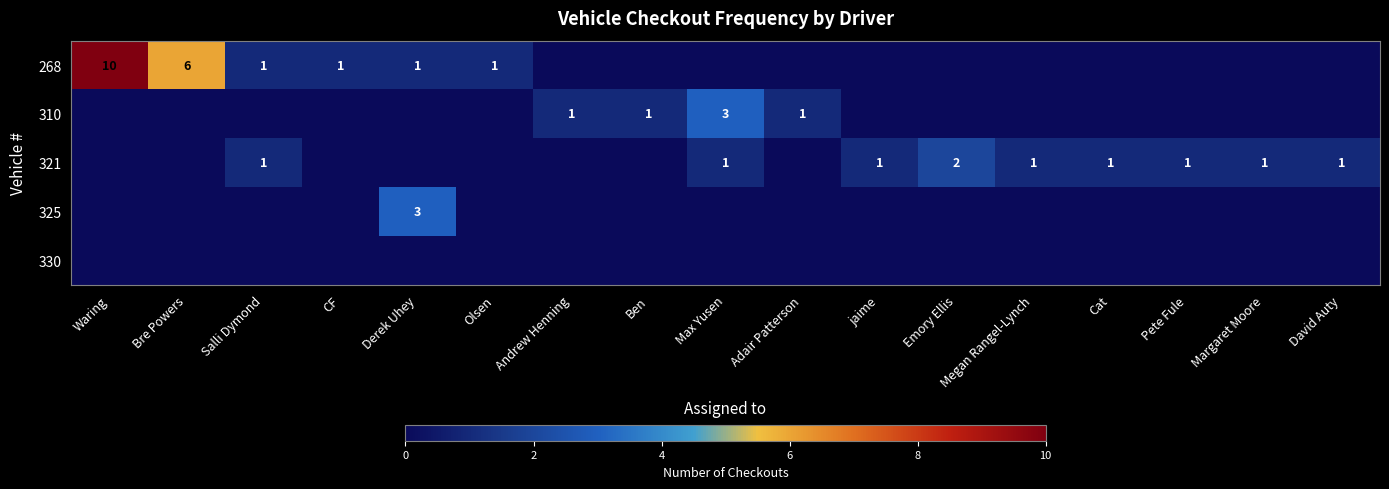

The 321 series shows 1 at Salli Dymond. True or false?

True